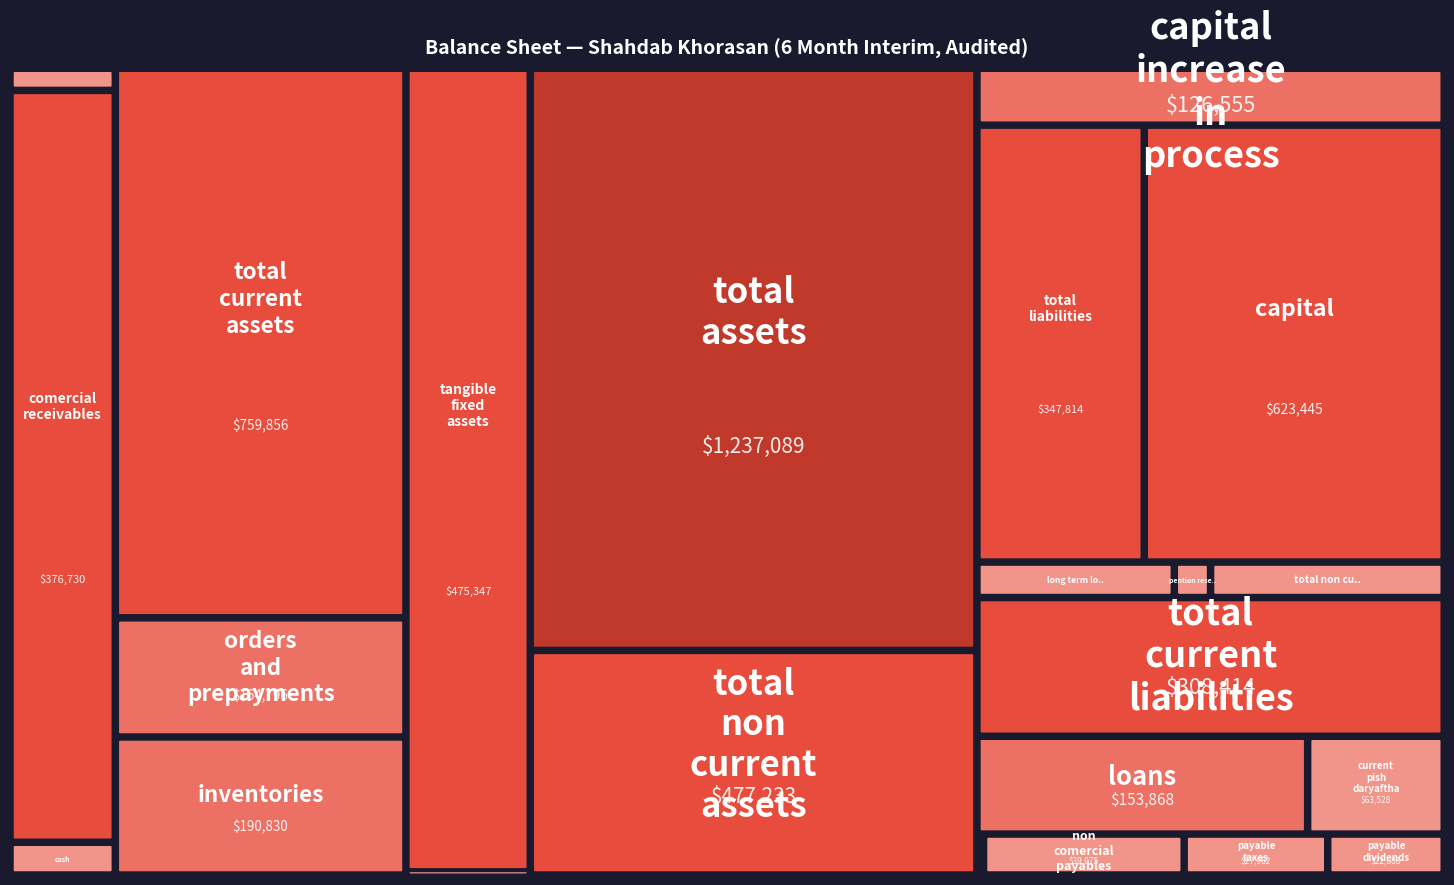

Rank the categories by value from highest to lowest.

total_assets, total_current_assets, capital, total_non_current_assets, tangible_fixed_assets, comercial_receivables, total_liabilities, total_current_liabilities, inventories, orders_and_prepayments, loans, capital_increase_in_process, current_pish_daryaftha, total_non_current_liabilities, non_comercial_payables, long_term_loans, payable_taxes, payable_dividends, cash, non_comercial_receivables, pention_reserved, comercial_payables, intangible_assets, long_term_investments, short_term_investments